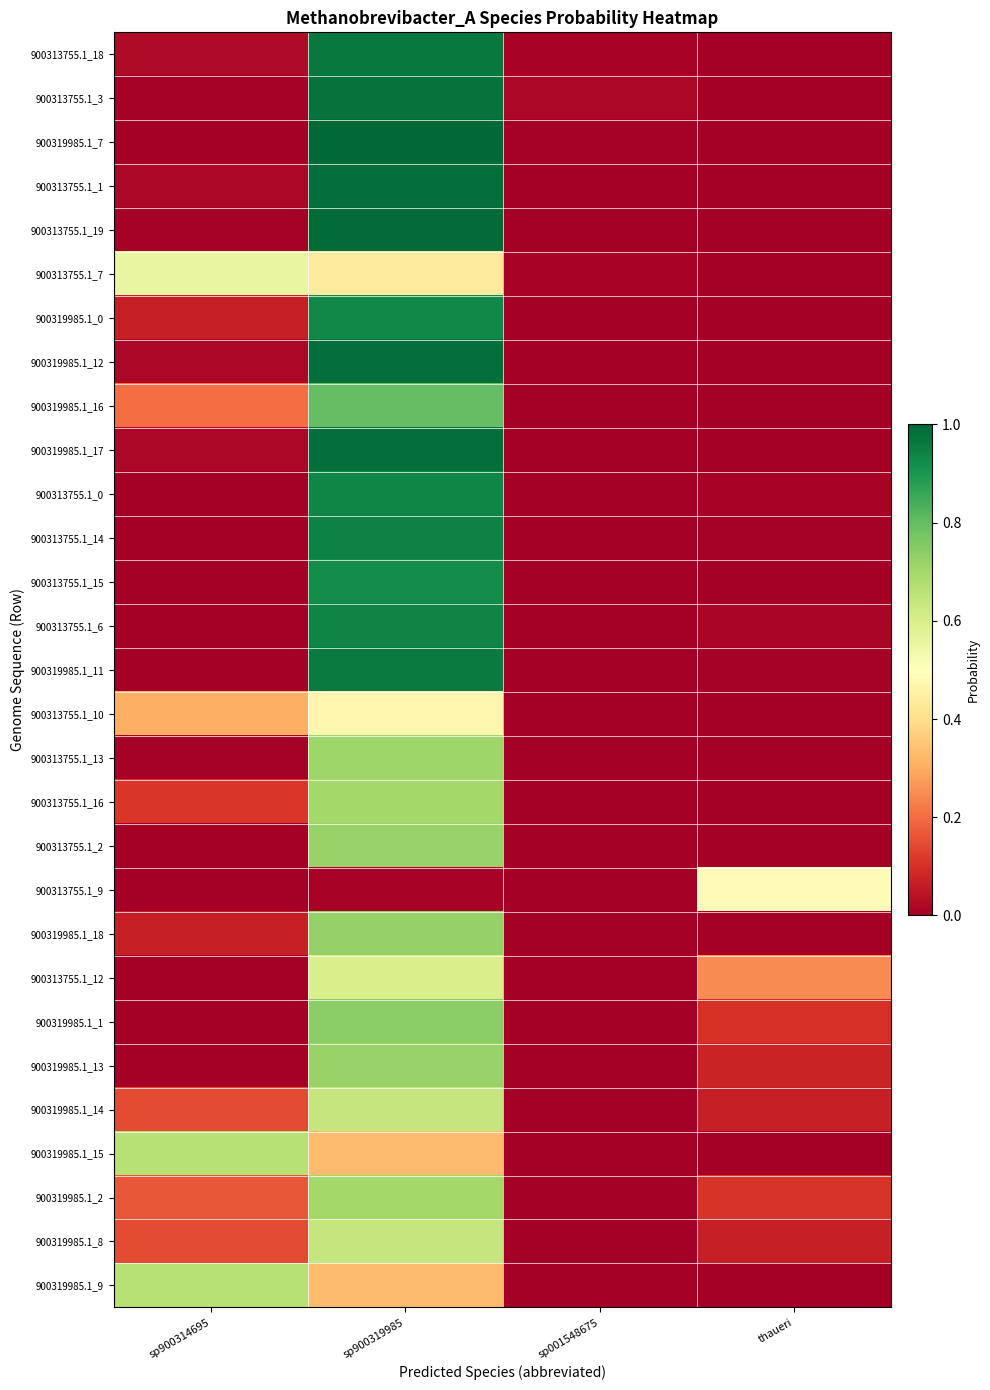

Reading right to left, extract all data points from this chart.

900313755.1_18: thaueri=0.0	sp001548675=0.0	sp900319985=1.0	sp900314695=0.0
900313755.1_3: thaueri=0.0	sp001548675=0.0	sp900319985=1.0	sp900314695=0.0
900319985.1_7: thaueri=0.0	sp001548675=0.0	sp900319985=1.0	sp900314695=0.0
900313755.1_1: thaueri=0.0	sp001548675=0.0	sp900319985=1.0	sp900314695=0.0
900313755.1_19: thaueri=0.0	sp001548675=0.0	sp900319985=1.0	sp900314695=0.0
900313755.1_7: thaueri=0.0	sp001548675=0.0	sp900319985=0.4	sp900314695=0.6
900319985.1_0: thaueri=0.0	sp001548675=0.0	sp900319985=0.9	sp900314695=0.1
900319985.1_12: thaueri=0.0	sp001548675=0.0	sp900319985=1.0	sp900314695=0.0
900319985.1_16: thaueri=0.0	sp001548675=0.0	sp900319985=0.8	sp900314695=0.2
900319985.1_17: thaueri=0.0	sp001548675=0.0	sp900319985=1.0	sp900314695=0.0
900313755.1_0: thaueri=0.0	sp001548675=0.0	sp900319985=0.9	sp900314695=0.0
900313755.1_14: thaueri=0.0	sp001548675=0.0	sp900319985=0.9	sp900314695=0.0
900313755.1_15: thaueri=0.0	sp001548675=0.0	sp900319985=0.9	sp900314695=0.0
900313755.1_6: thaueri=0.0	sp001548675=0.0	sp900319985=0.9	sp900314695=0.0
900319985.1_11: thaueri=0.0	sp001548675=0.0	sp900319985=1.0	sp900314695=0.0
900313755.1_10: thaueri=0.0	sp001548675=0.0	sp900319985=0.5	sp900314695=0.3
900313755.1_13: thaueri=0.0	sp001548675=0.0	sp900319985=0.7	sp900314695=0.0
900313755.1_16: thaueri=0.0	sp001548675=0.0	sp900319985=0.7	sp900314695=0.1
900313755.1_2: thaueri=0.0	sp001548675=0.0	sp900319985=0.7	sp900314695=0.0
900313755.1_9: thaueri=0.5	sp001548675=0.0	sp900319985=0.0	sp900314695=0.0
900319985.1_18: thaueri=0.0	sp001548675=0.0	sp900319985=0.7	sp900314695=0.1
900313755.1_12: thaueri=0.2	sp001548675=0.0	sp900319985=0.6	sp900314695=0.0
900319985.1_1: thaueri=0.1	sp001548675=0.0	sp900319985=0.7	sp900314695=0.0
900319985.1_13: thaueri=0.1	sp001548675=0.0	sp900319985=0.7	sp900314695=0.0
900319985.1_14: thaueri=0.1	sp001548675=0.0	sp900319985=0.6	sp900314695=0.1
900319985.1_15: thaueri=0.0	sp001548675=0.0	sp900319985=0.3	sp900314695=0.7
900319985.1_2: thaueri=0.1	sp001548675=0.0	sp900319985=0.7	sp900314695=0.2
900319985.1_8: thaueri=0.1	sp001548675=0.0	sp900319985=0.6	sp900314695=0.1
900319985.1_9: thaueri=0.0	sp001548675=0.0	sp900319985=0.3	sp900314695=0.7